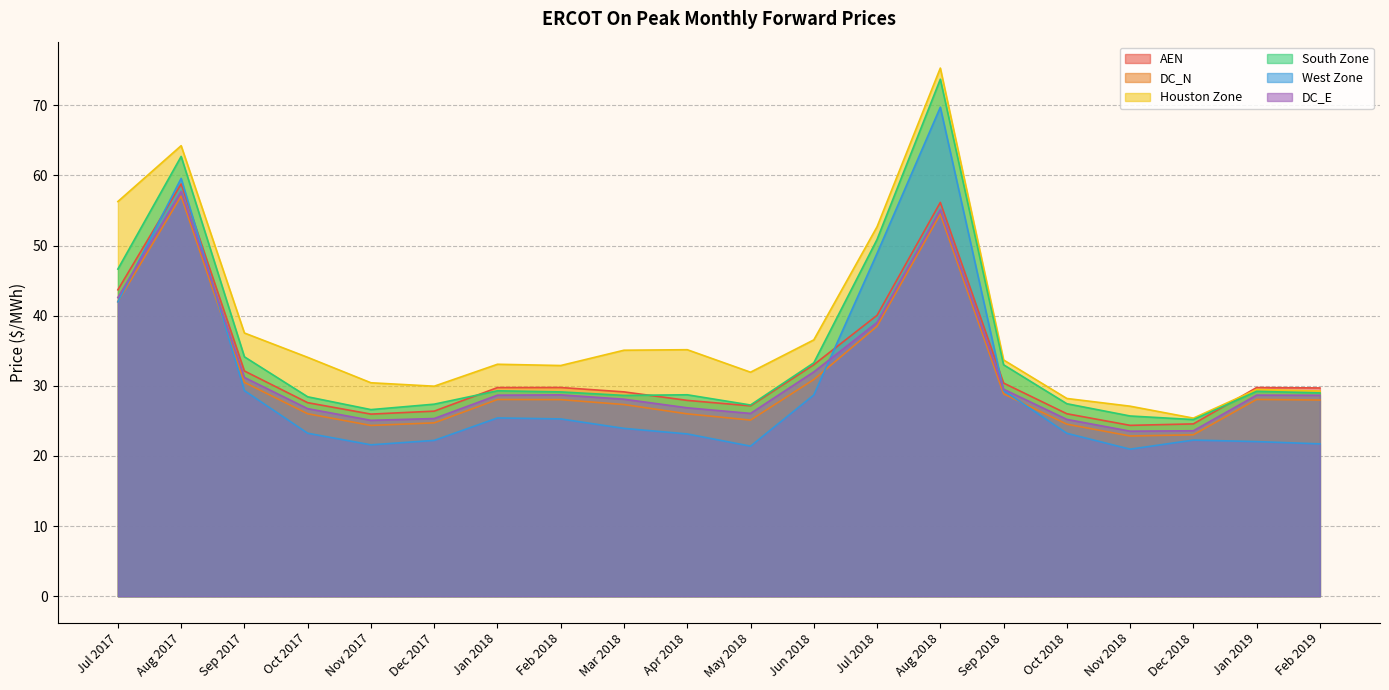

At which label is AEN closest to 41?

Jul 2018